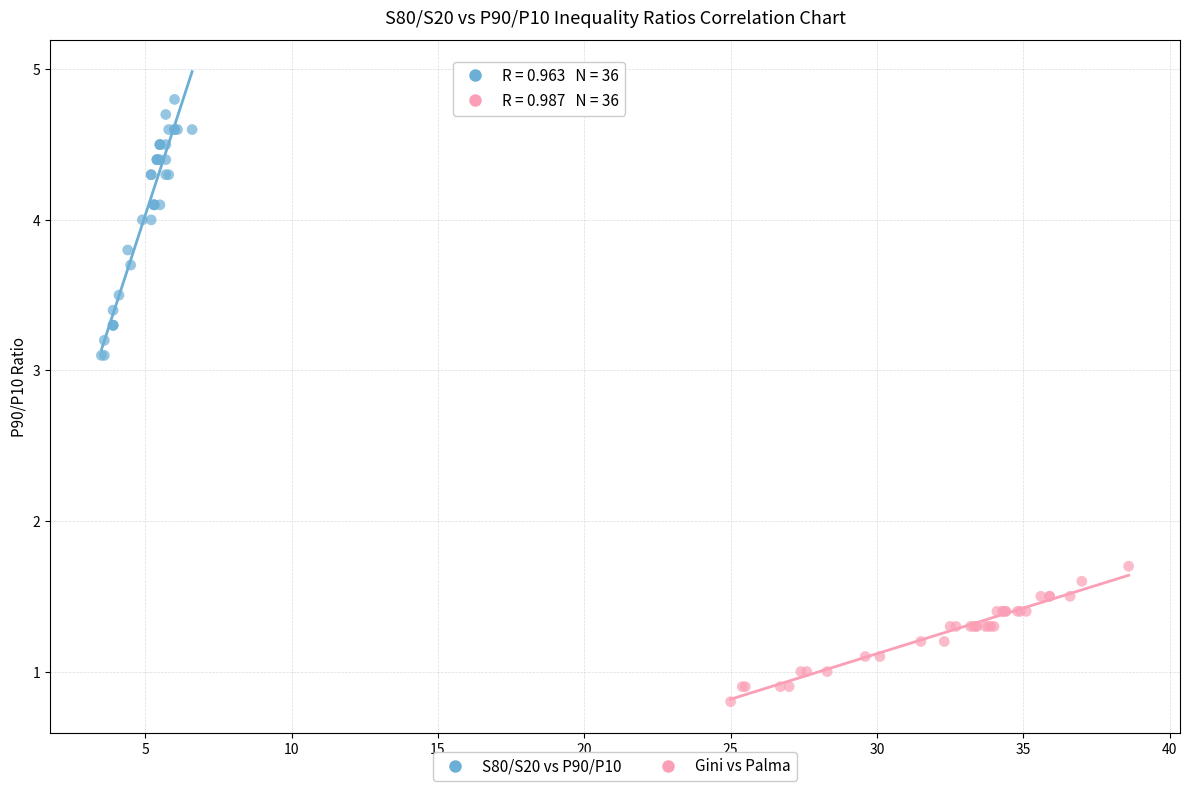

Which series contains the highest Y value?

S80/S20 vs P90/P10